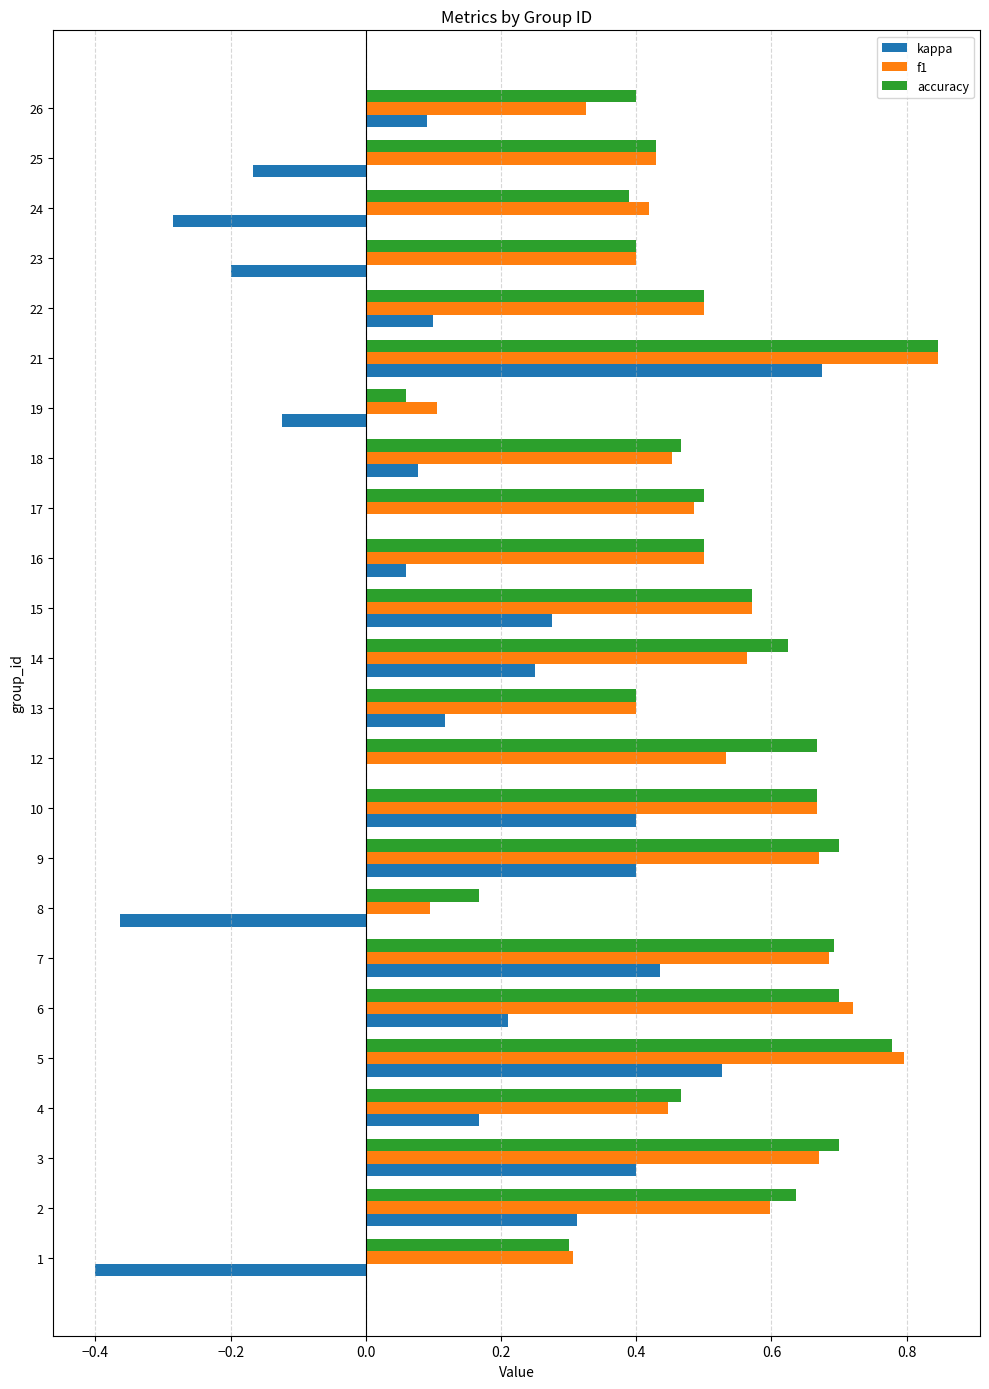

What is the sum of all accuracy values?

12.6